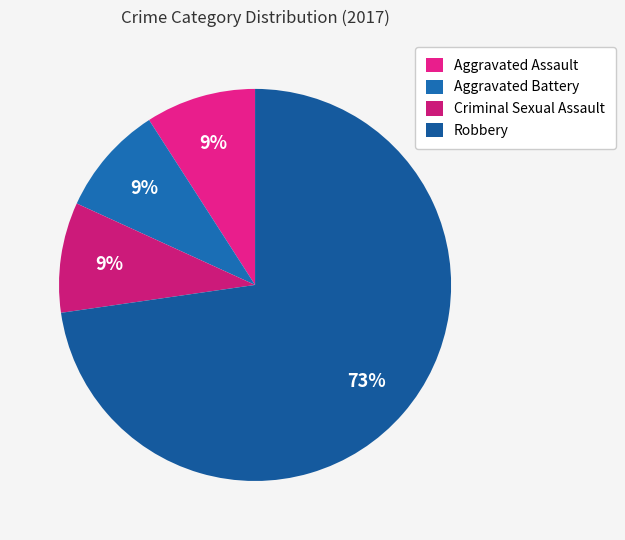

To the nearest percent, what is the difference between the largest and smallest slice percentages?

64%